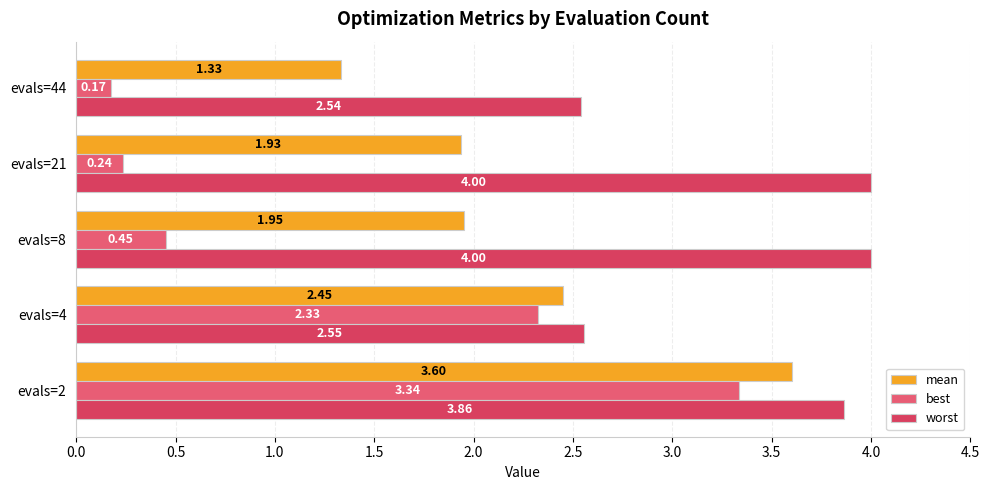

At how many categories does at least one series exceed 2?

5